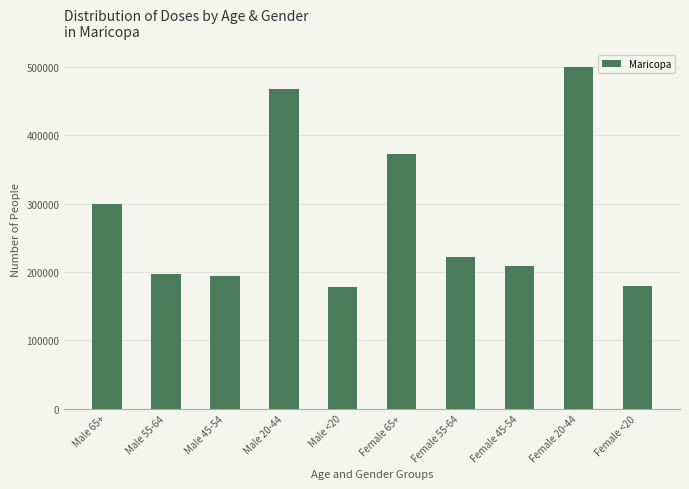

Is it true that the value at Male 20-44 is 612098?

False